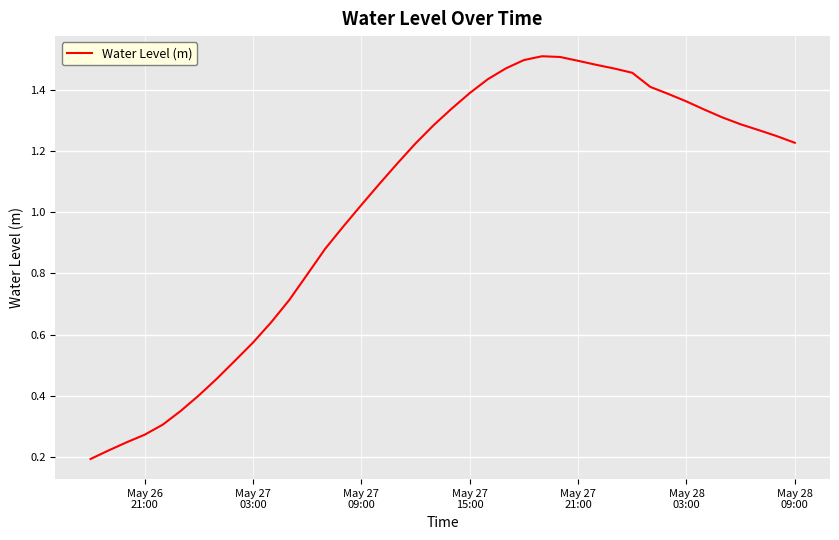

How many lines are shown in the chart?

1